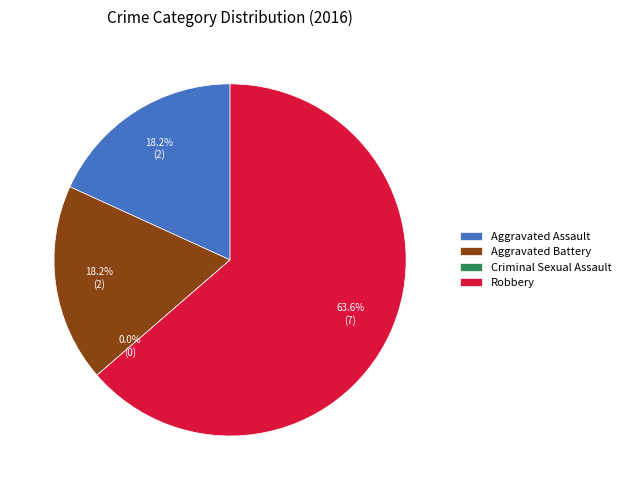

How many slices are in this pie chart?

4